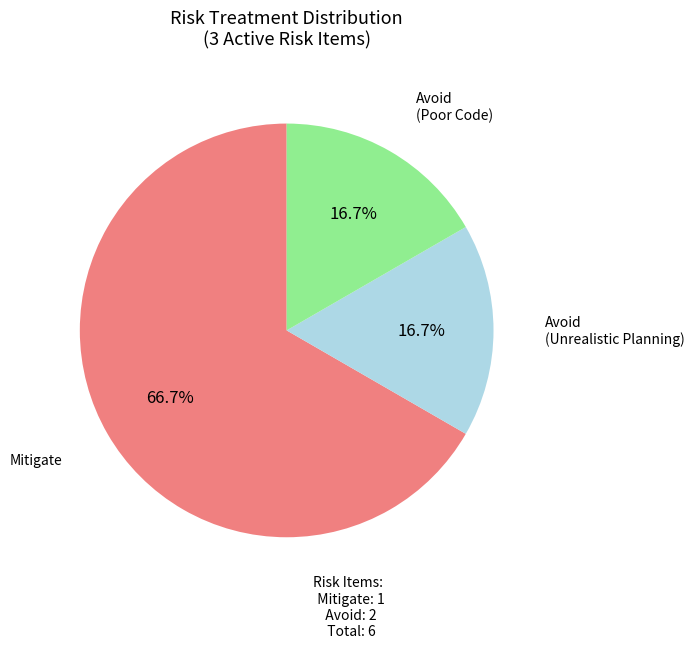

To the nearest percent, what percentage of the pie is Avoid (Poor Code)?

17%